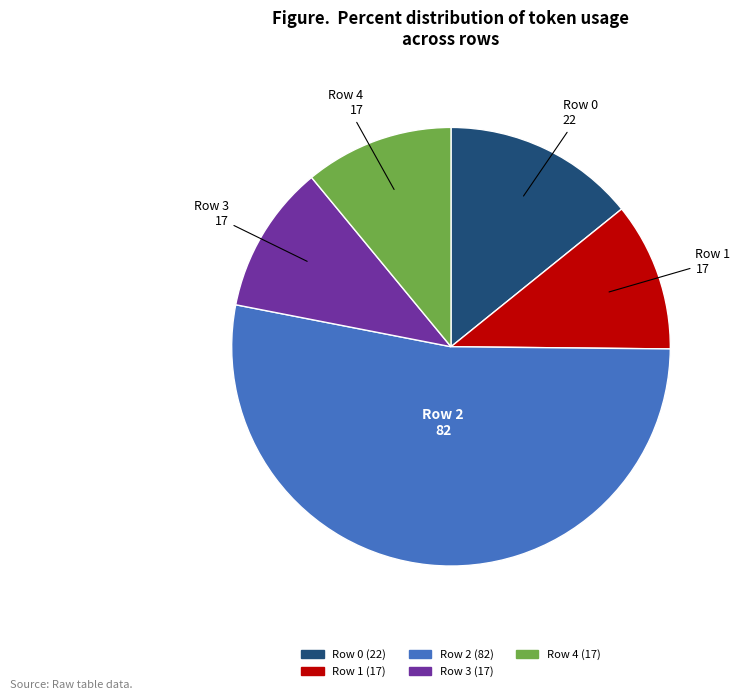

True or false: Row 3 accounts for 1% of the total.

False